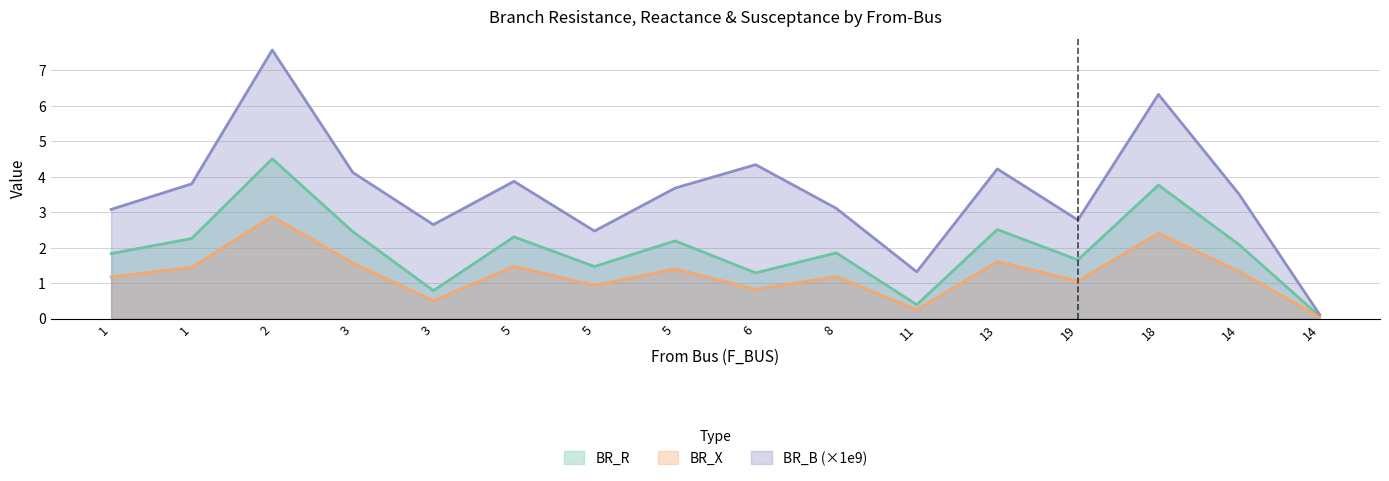

True or false: BR_R and BR_B cross at least once.

False